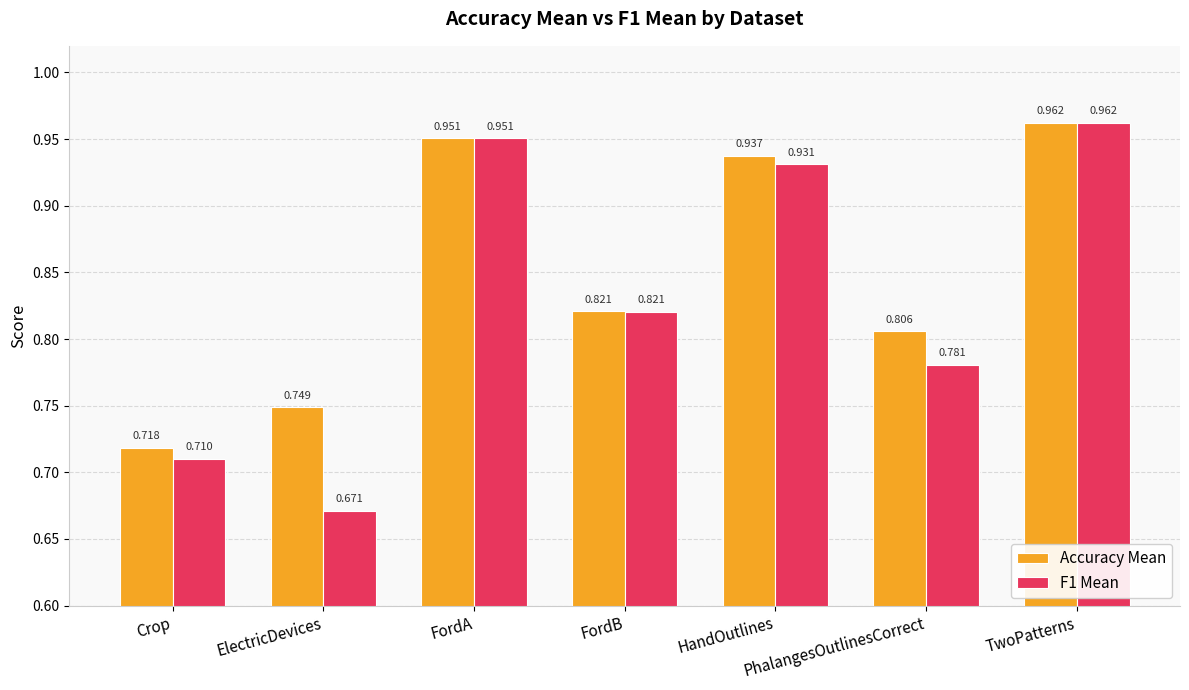

Which series changed the most between Crop and FordA?

F1 Mean